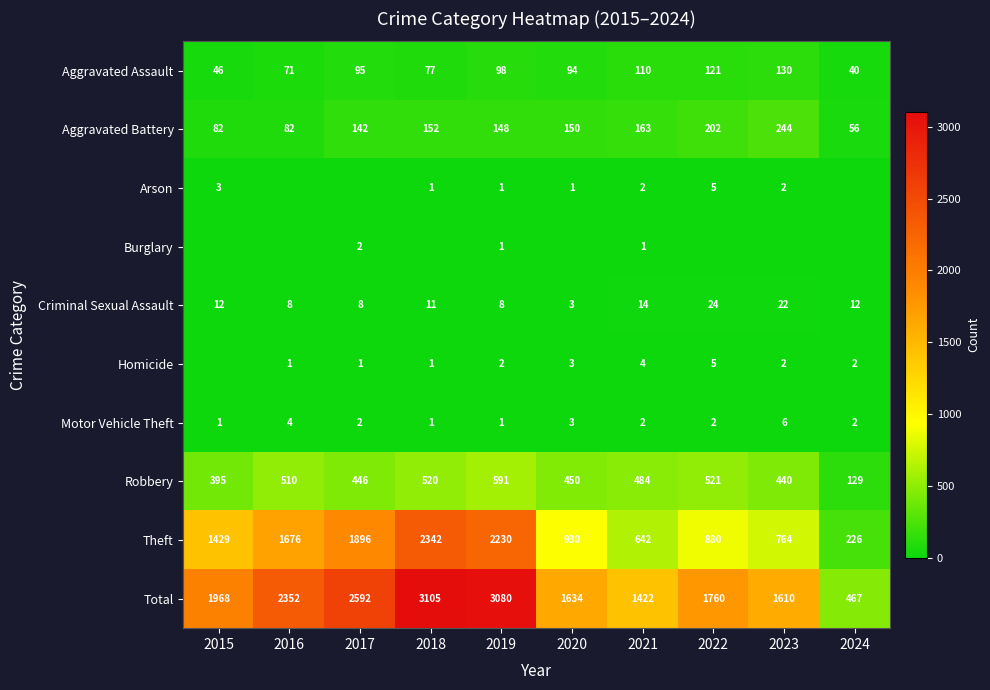

The Robbery series shows 743 at 2016. True or false?

False